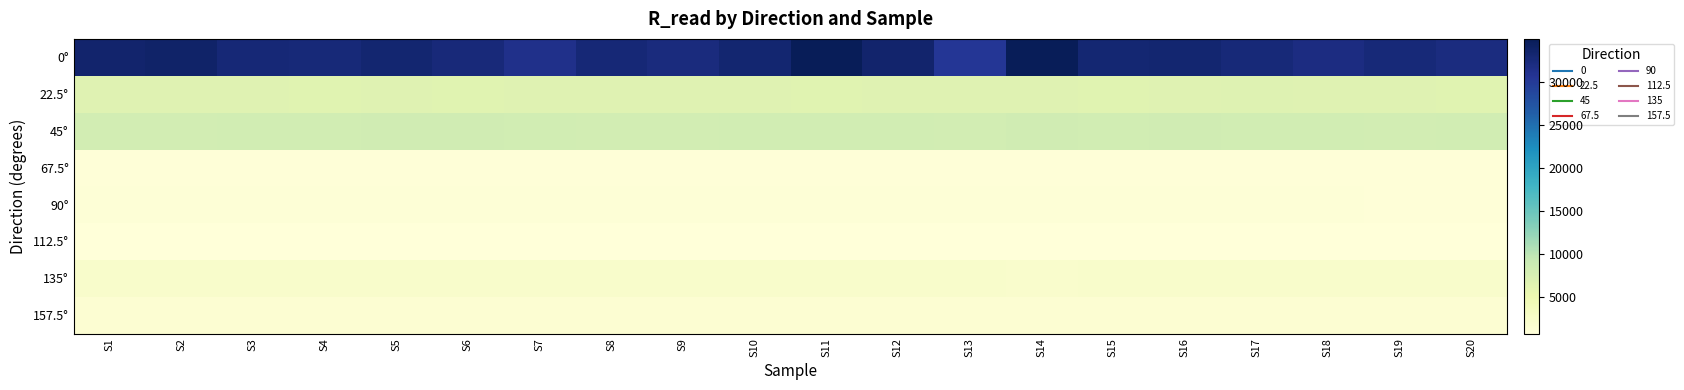

Reading left to right, extract all data points from this chart.

0°: S1=33421.5	S2=33723.3	S3=32832.3	S4=32640.2	S5=33223.0	S6=32544.8	S7=31350.0	S8=32832.3	S9=32261.8	S10=33124.5	S11=34981.9	S12=33421.5	S13=30399.5	S14=34873.7	S15=33026.6	S16=33223.0	S17=32640.2	S18=31983.3	S19=32640.2	S20=32168.5
22.5°: S1=6535.1	S2=6528.0	S3=6506.6	S4=6373.2	S5=6492.4	S6=6435.9	S7=6485.3	S8=6592.8	S9=6520.9	S10=6549.5	S11=6450.0	S12=6485.3	S13=6499.5	S14=6528.0	S15=6435.9	S16=6549.5	S17=6607.3	S18=6520.9	S19=6478.2	S20=6464.1
45°: S1=7998.9	S2=8065.4	S3=8094.2	S4=8123.1	S5=8210.6	S6=8269.8	S7=8171.6	S8=8065.4	S9=7951.9	S10=8103.8	S11=8113.4	S12=8161.8	S13=8055.9	S14=8309.5	S15=8103.8	S16=8230.3	S17=8113.4	S18=8123.1	S19=8036.8	S20=8132.7
67.5°: S1=938.9	S2=936.2	S3=930.9	S4=919.0	S5=945.5	S6=926.9	S7=923.0	S8=938.9	S9=926.9	S10=929.6	S11=916.4	S12=925.6	S13=925.6	S14=929.6	S15=941.5	S16=926.9	S17=952.2	S18=946.9	S19=930.9	S20=929.6
90°: S1=1025.7	S2=1046.6	S3=1067.7	S4=1042.4	S5=1041.0	S6=1034.0	S7=1031.2	S8=1025.7	S9=1029.9	S10=1034.0	S11=1035.4	S12=1042.4	S13=1048.0	S14=1031.2	S15=1029.9	S16=1039.6	S17=1029.9	S18=1045.2	S19=952.2	S20=946.9
112.5°: S1=733.9	S2=721.9	S3=725.5	S4=727.9	S5=730.3	S6=738.7	S7=720.7	S8=729.1	S9=723.1	S10=720.7	S11=723.1	S12=727.9	S13=724.3	S14=723.1	S15=715.9	S16=712.3	S17=719.5	S18=718.3	S19=720.7	S20=724.3
135°: S1=2227.0	S2=2236.1	S3=2222.5	S4=2256.5	S5=2236.1	S6=2229.3	S7=2245.1	S8=2238.3	S9=2272.6	S10=2213.5	S11=2200.0	S12=2224.7	S13=2222.5	S14=2182.2	S15=2220.2	S16=2245.1	S17=2227.0	S18=2224.7	S19=2213.5	S20=2222.5
157.5°: S1=1448.2	S2=1461.6	S3=1425.0	S4=1444.9	S5=1465.0	S6=1460.0	S7=1451.6	S8=1439.9	S9=1431.6	S10=1428.3	S11=1436.6	S12=1418.4	S13=1425.0	S14=1423.3	S15=1451.6	S16=1439.9	S17=1439.9	S18=1448.2	S19=1439.9	S20=1448.2